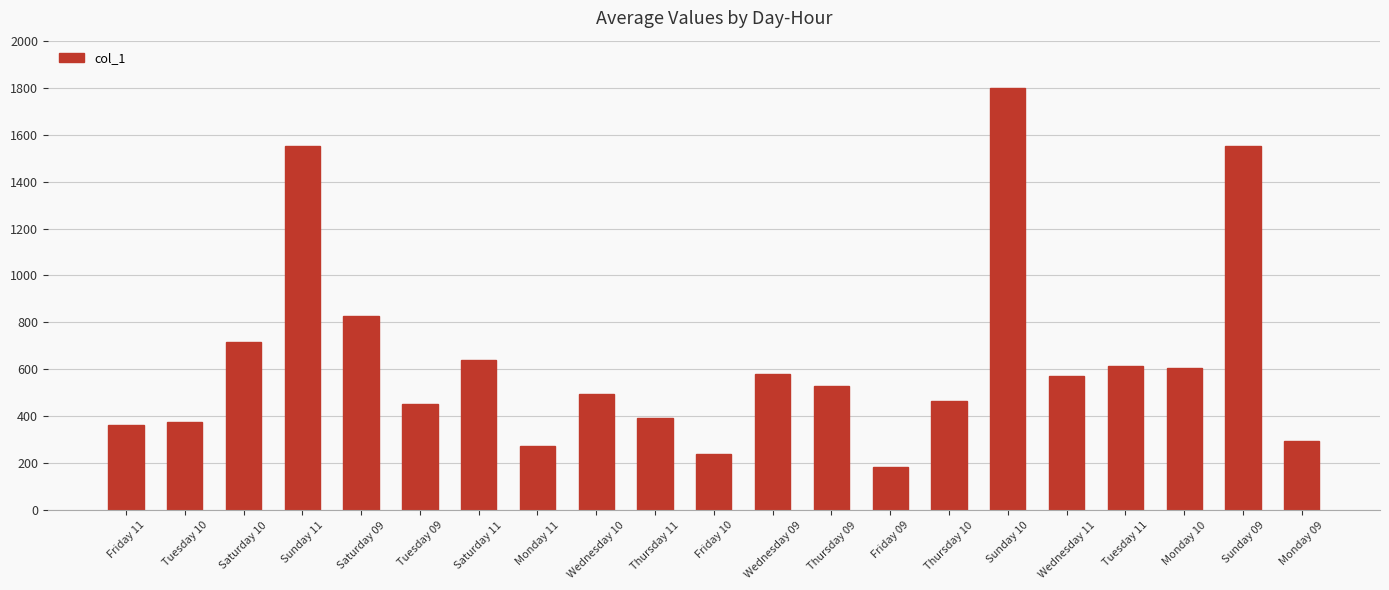

Approximately how many times larger is the value at Sunday 10 compared to Tuesday 09?

4.0